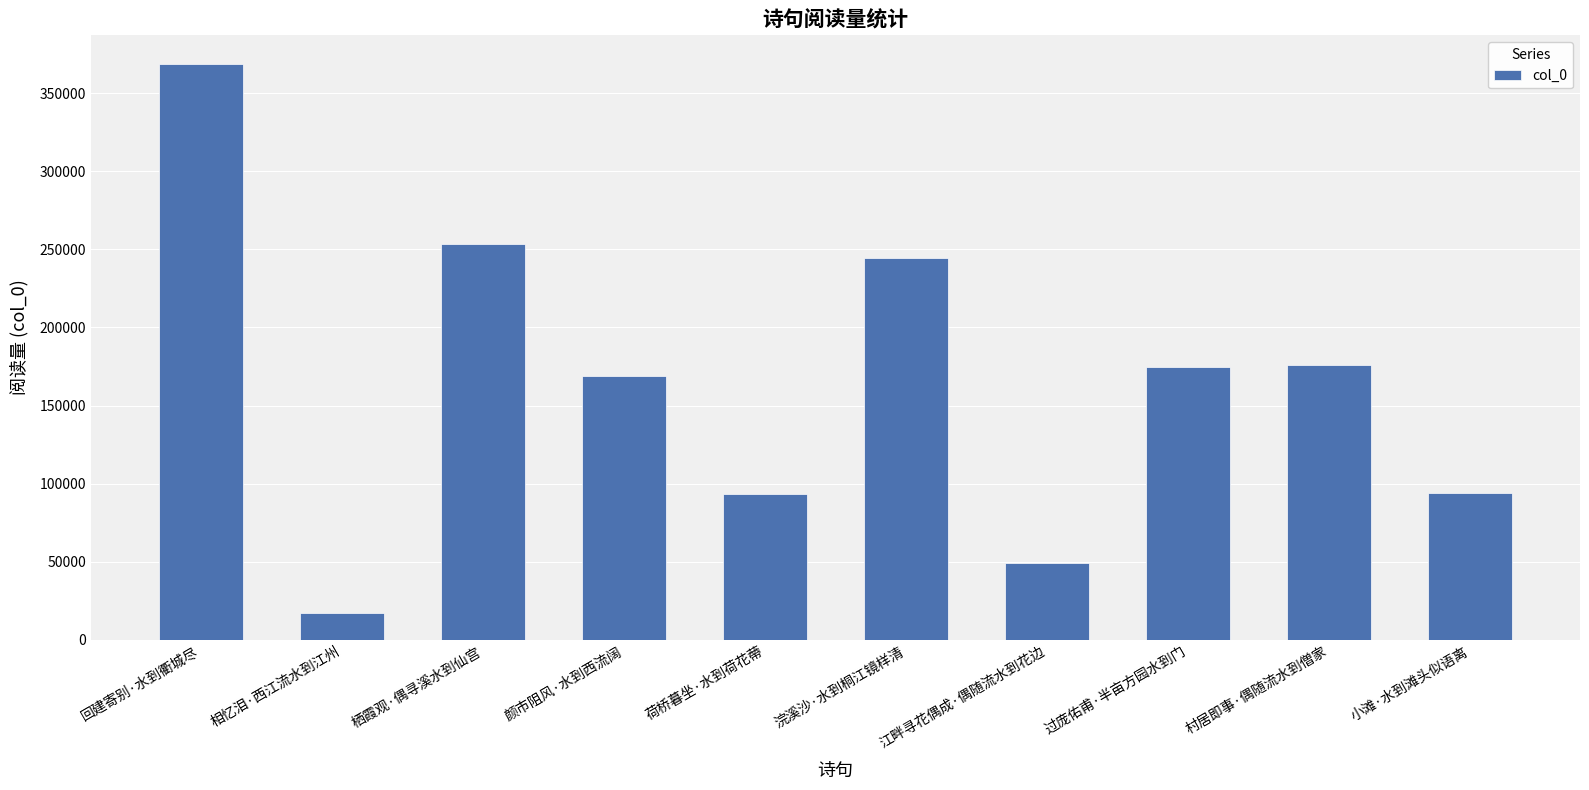

Which has a higher value, 回建寄别·水到衢城尽 or 栖霞观·偶寻溪水到仙宫?

回建寄别·水到衢城尽